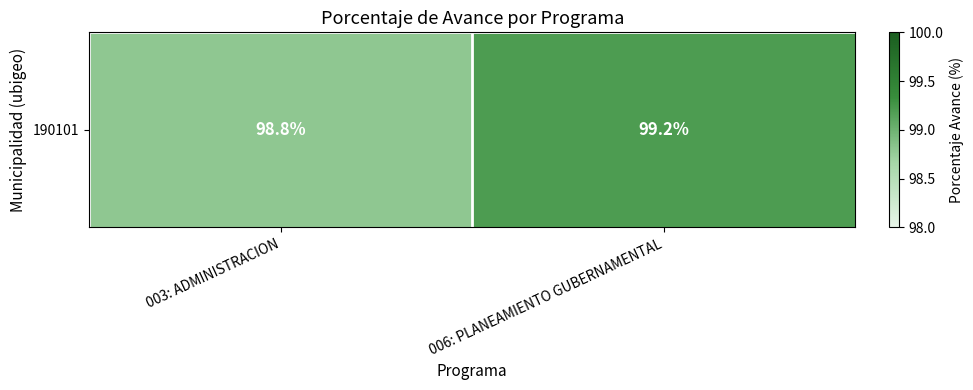

At which category does the chart reach its peak across all series?

006: PLANEAMIENTO GUBERNAMENTAL